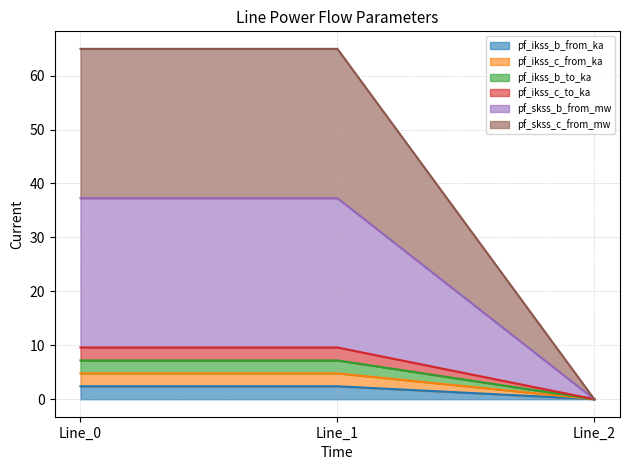

How many data points in pf_skss_b_from_mw are above 9?

2